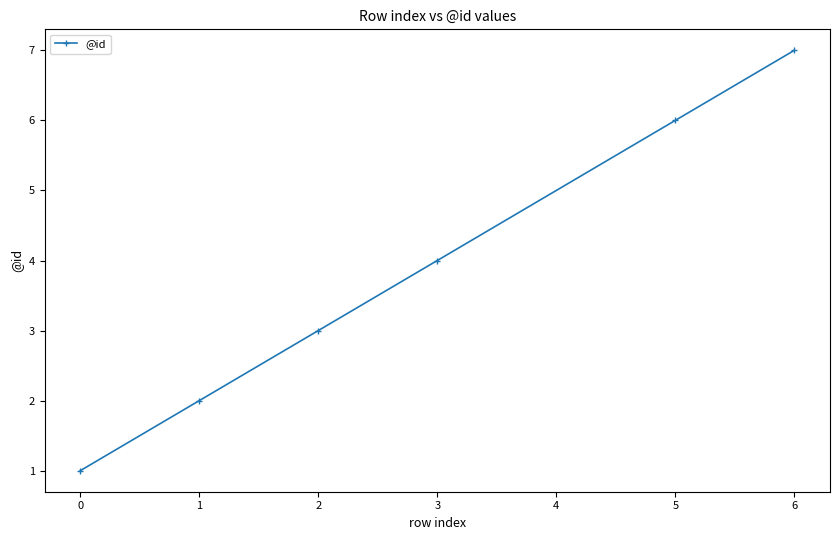

What is the difference between the values at 0 and 1?

1